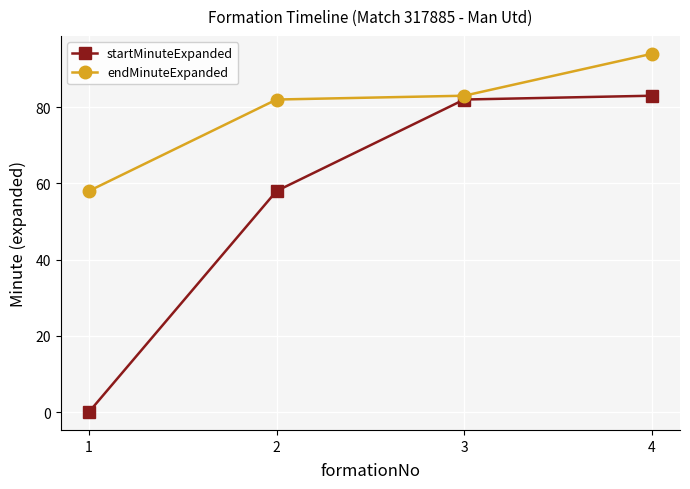

What is the difference between the second highest and minimum values in the endMinuteExpanded series?

25